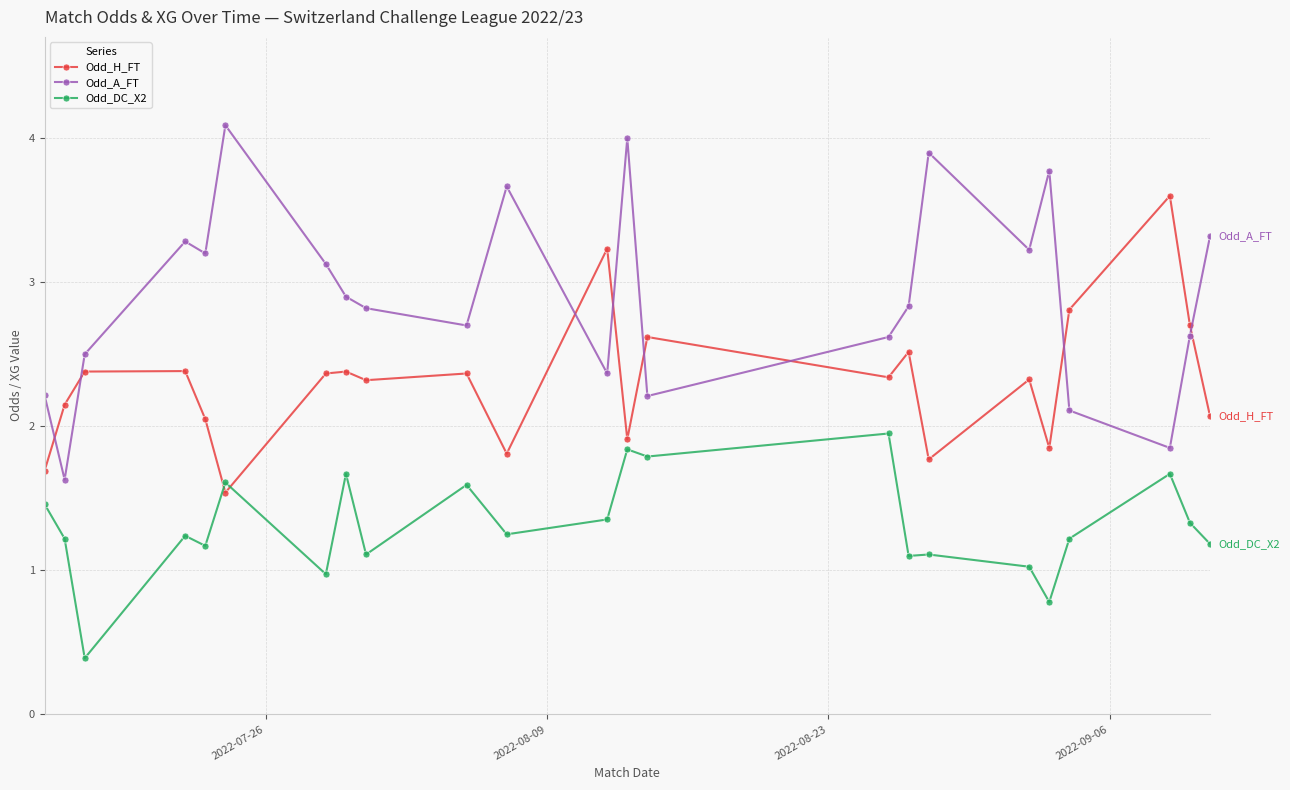

What is the value of the Odd_H_FT point at the 3rd from the left?

2.4